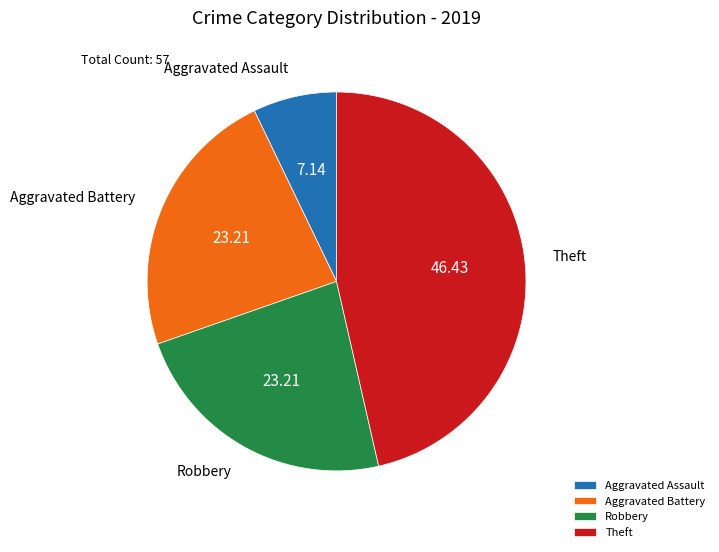

Count the number of slices in the pie.

4